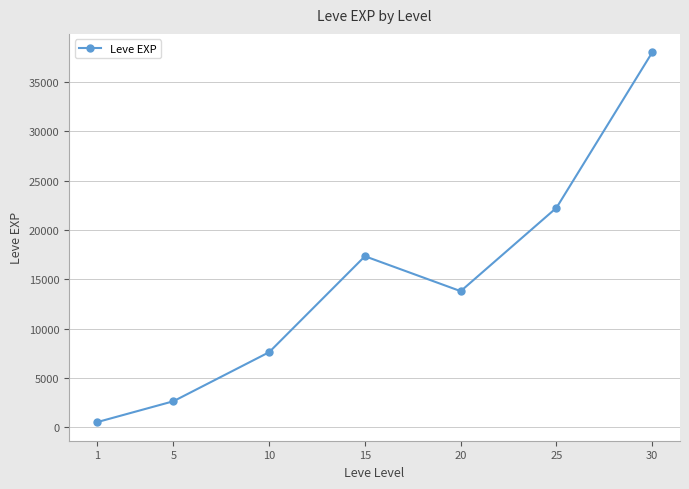

Does the chart display data point markers on the line(s)?

Yes